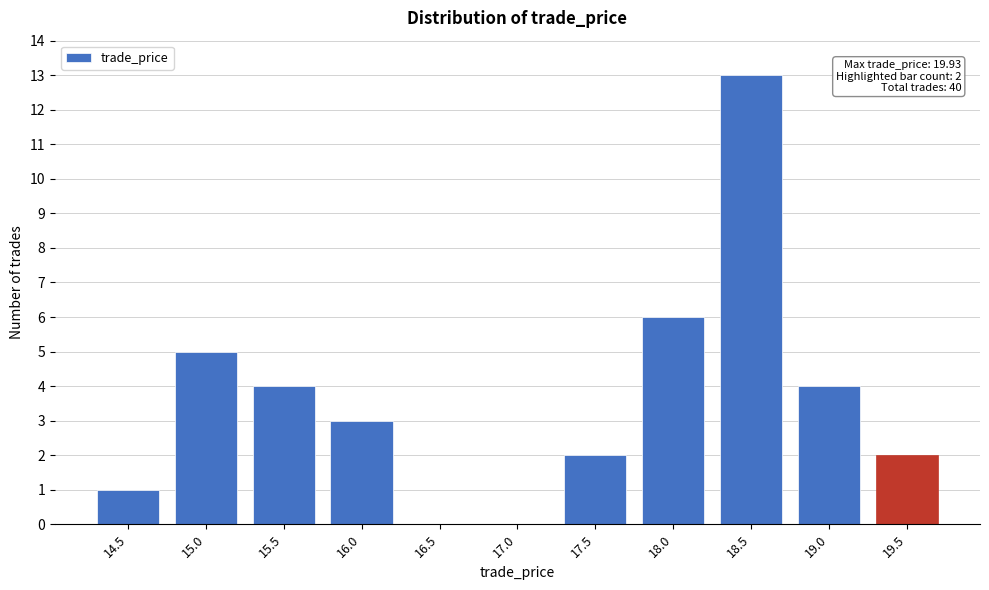

Reading left to right, what are all the values shown in this chart?

14.5=1	15.0=5	15.5=4	16.0=3	16.5=0	17.0=0	17.5=2	18.0=6	18.5=13	19.0=4	19.5=2